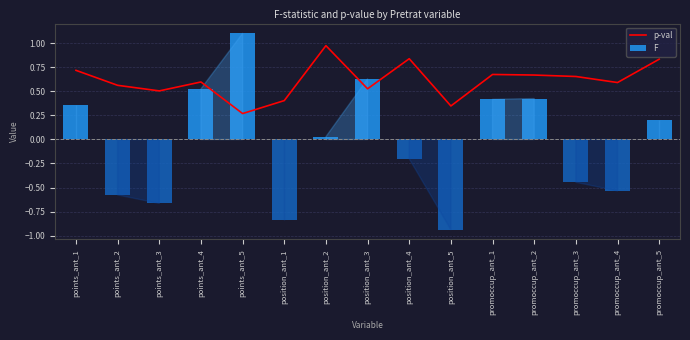

Reading left to right, transcribe all the data shown in this chart.

0.7	0.6	0.5	0.6	0.3	0.4	1.0	0.5	0.8	0.3	0.7	0.7	0.7	0.6	0.8